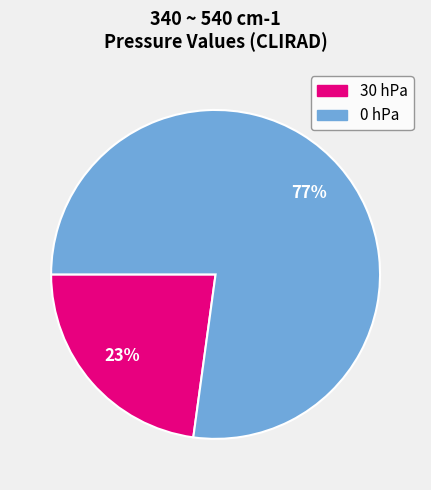

What percentage is the 30 slice, to the nearest percent?

23%